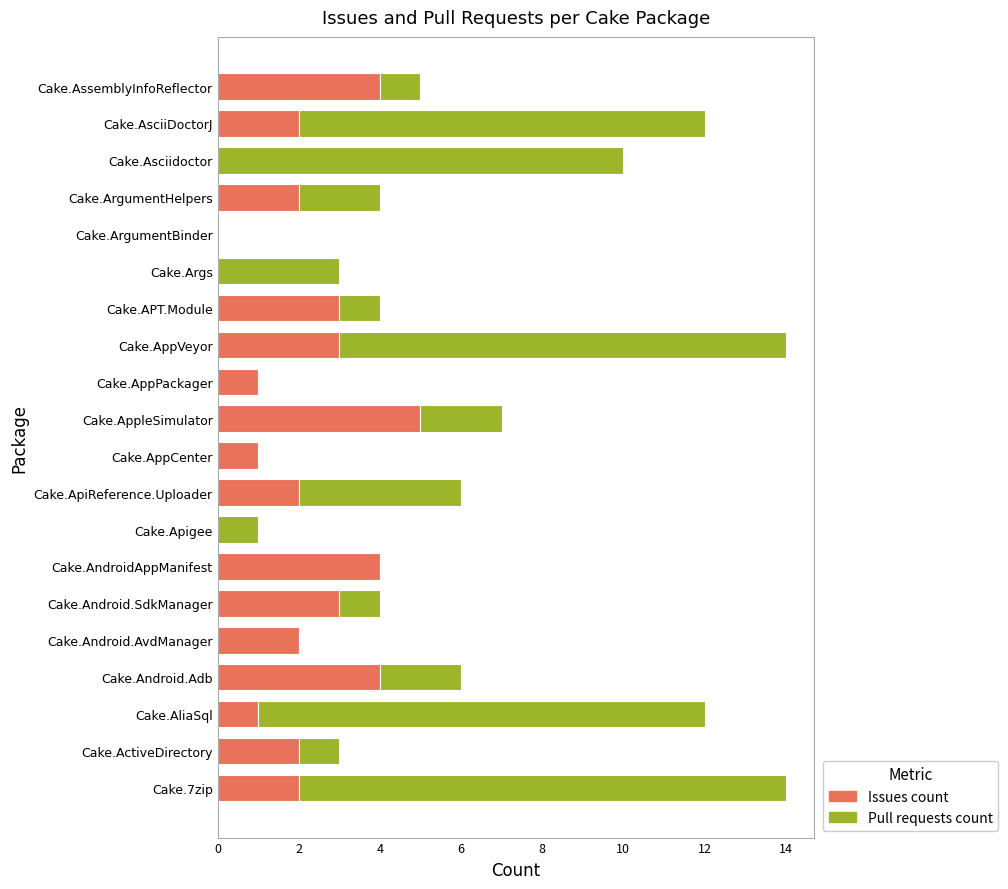

Is it true that Issues count equals 4 at Cake.Android.Adb?

True